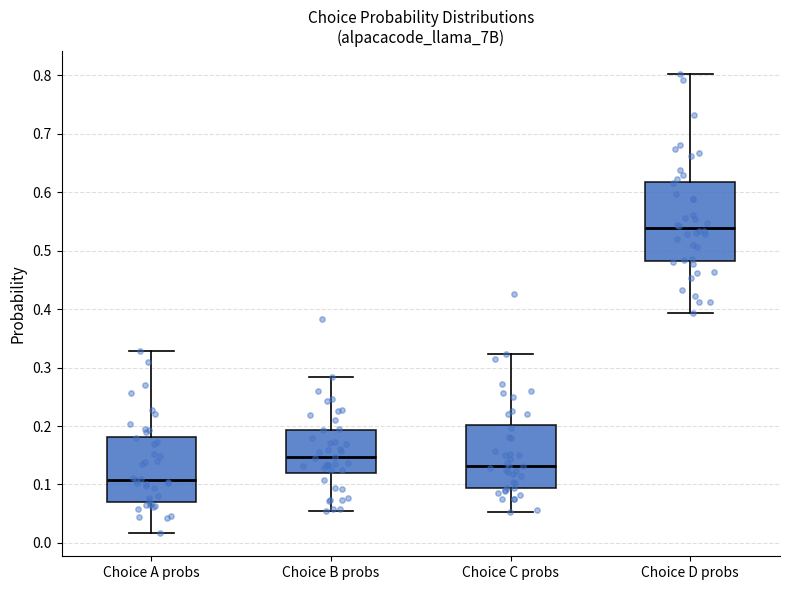

Reading left to right, transcribe this box plot: for each box, give where its median line is, the range the box spans, and where its two whiskers end, as read against the y-axis. The values are not printed on the chart, so give them approximately, as read against the axis.

Choice A probs: median 0.11, box 0.07 to 0.18, whiskers 0.02 to 0.33
Choice B probs: median 0.15, box 0.12 to 0.19, whiskers 0.05 to 0.28
Choice C probs: median 0.13, box 0.09 to 0.20, whiskers 0.05 to 0.32
Choice D probs: median 0.54, box 0.48 to 0.62, whiskers 0.39 to 0.80